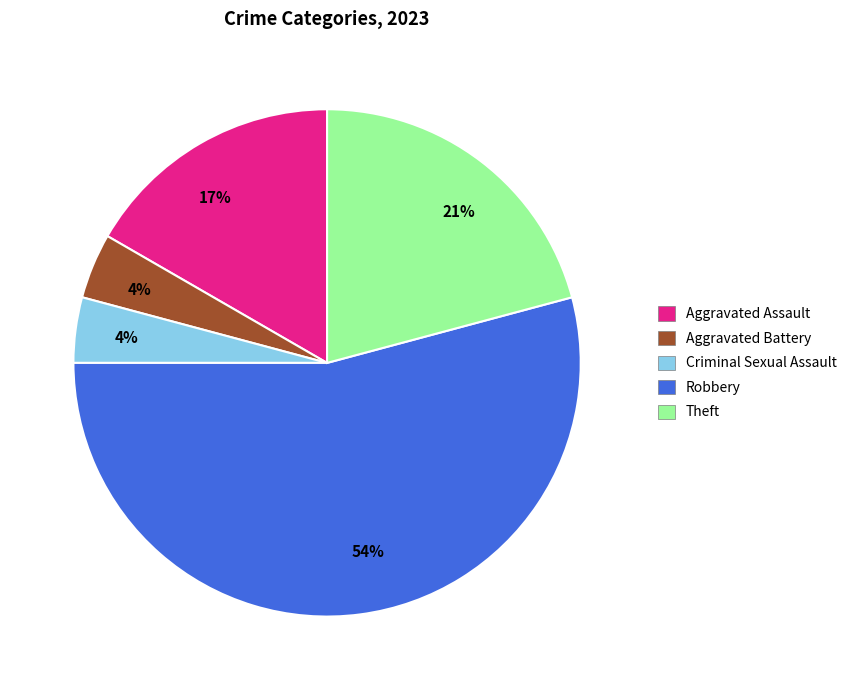

To the nearest percent, what is the difference between the largest and smallest slice percentages?

50%